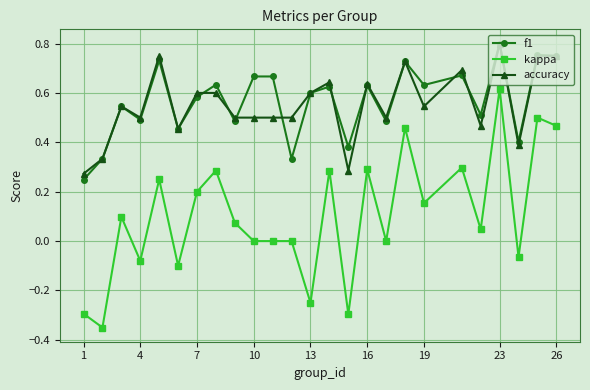

What is the sum of all f1 values?

14.1